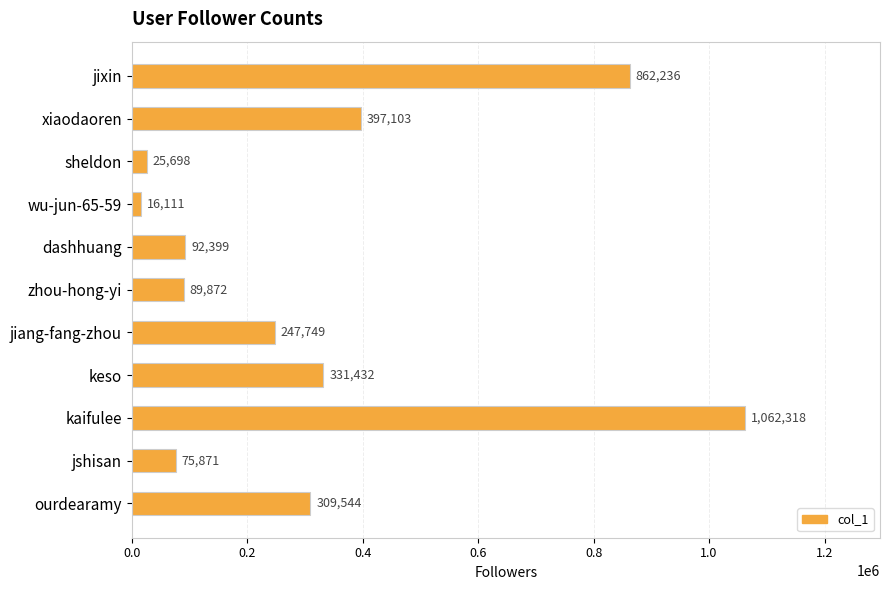

Is it true that the value at jixin is 502390?

False